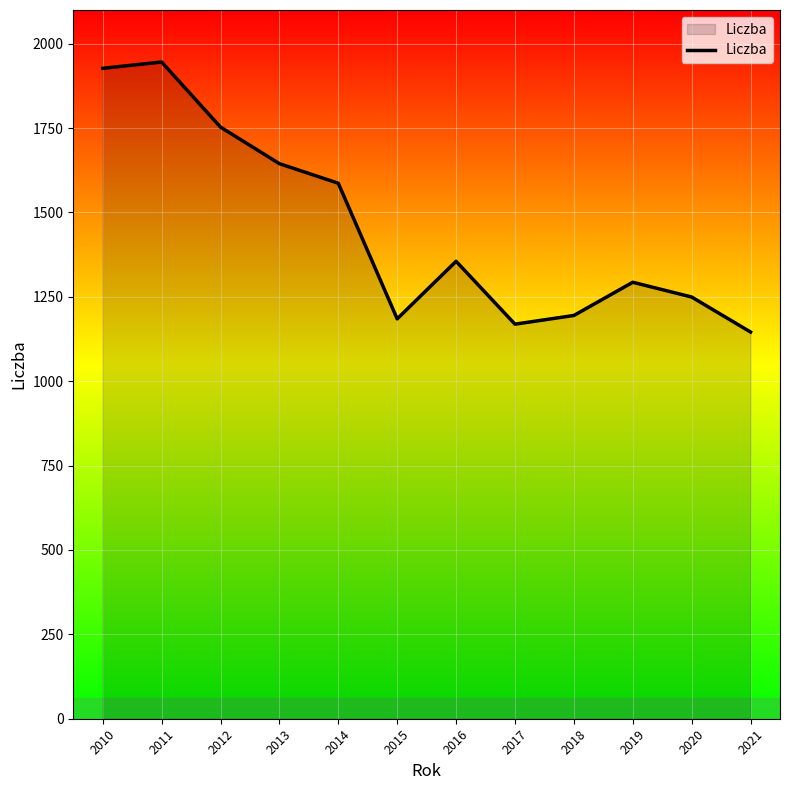

True or false: the data shows 1927.2 at 2010.

True